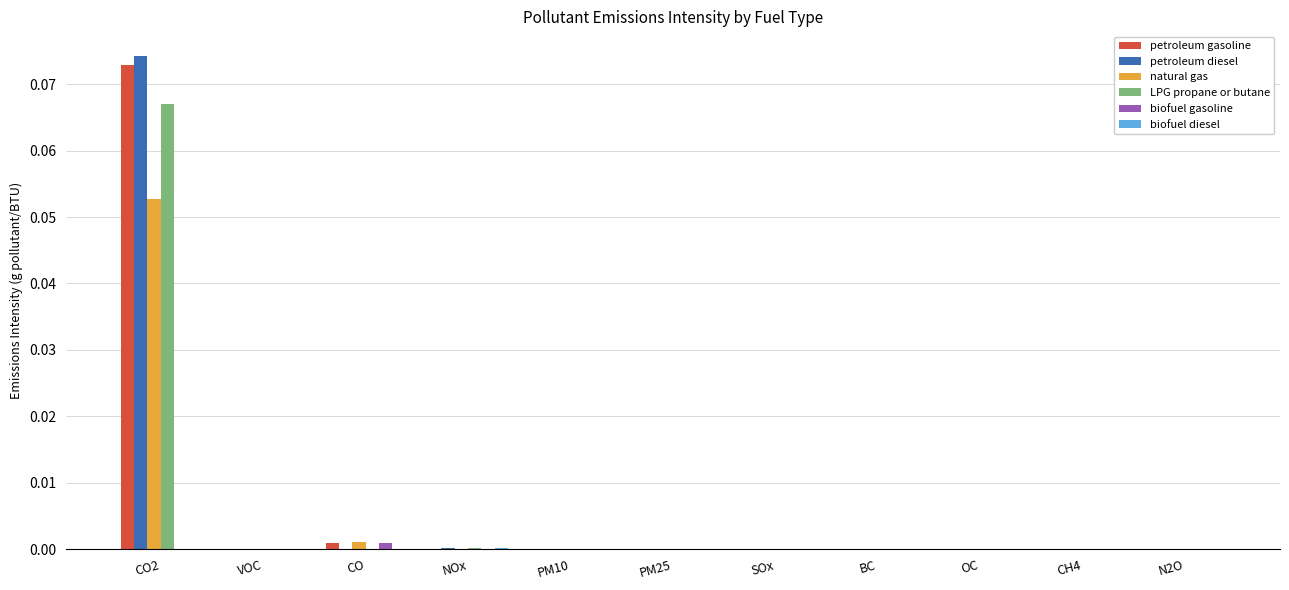

Count the number of data series in this chart.

6